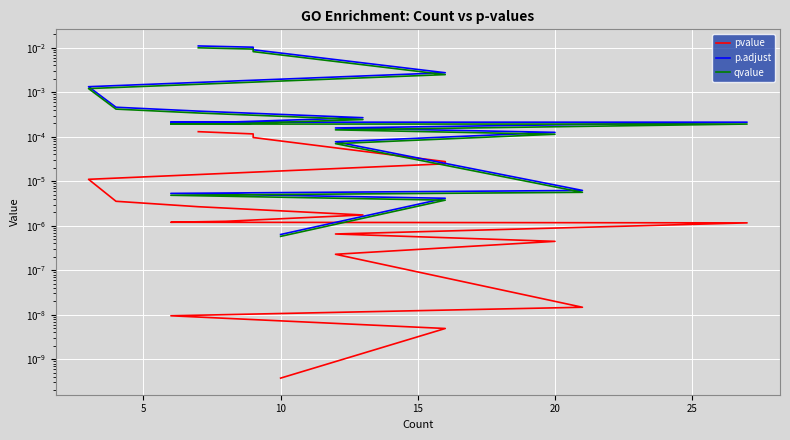

The value of qvalue at 10 is 0.0. True or false?

True